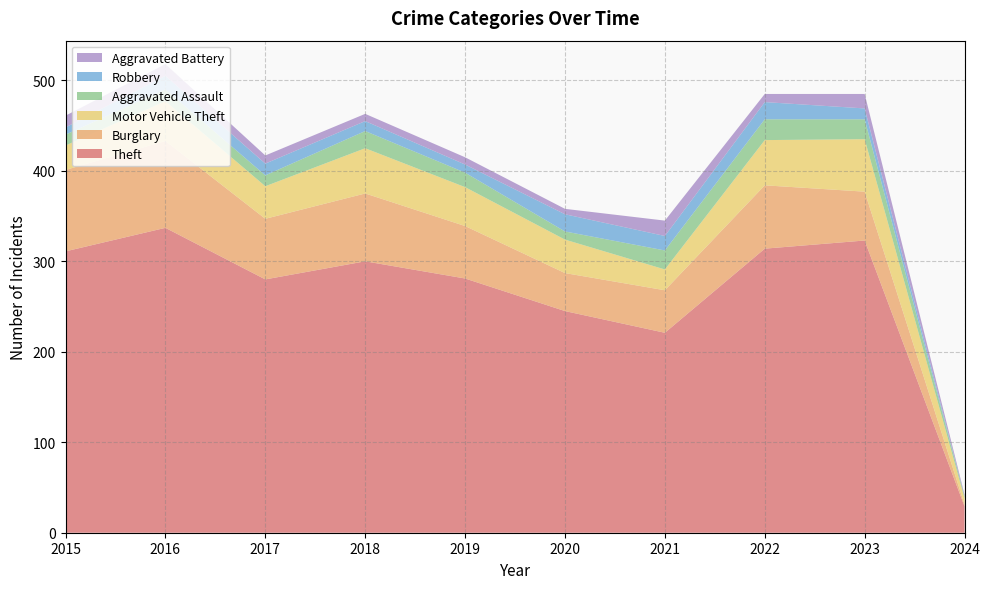

Reading left to right, transcribe all the data shown in this chart.

Theft: 311	337	280	300	281	245	221	314	323	29
Burglary: 90	96	67	75	58	42	47	70	54	2
Motor Vehicle Theft: 27	44	36	50	43	37	23	50	58	7
Aggravated Assault: 12	13	12	19	16	9	21	23	22	2
Robbery: 8	15	13	11	9	19	16	19	12	0
Aggravated Battery: 13	13	9	8	8	6	17	9	16	2